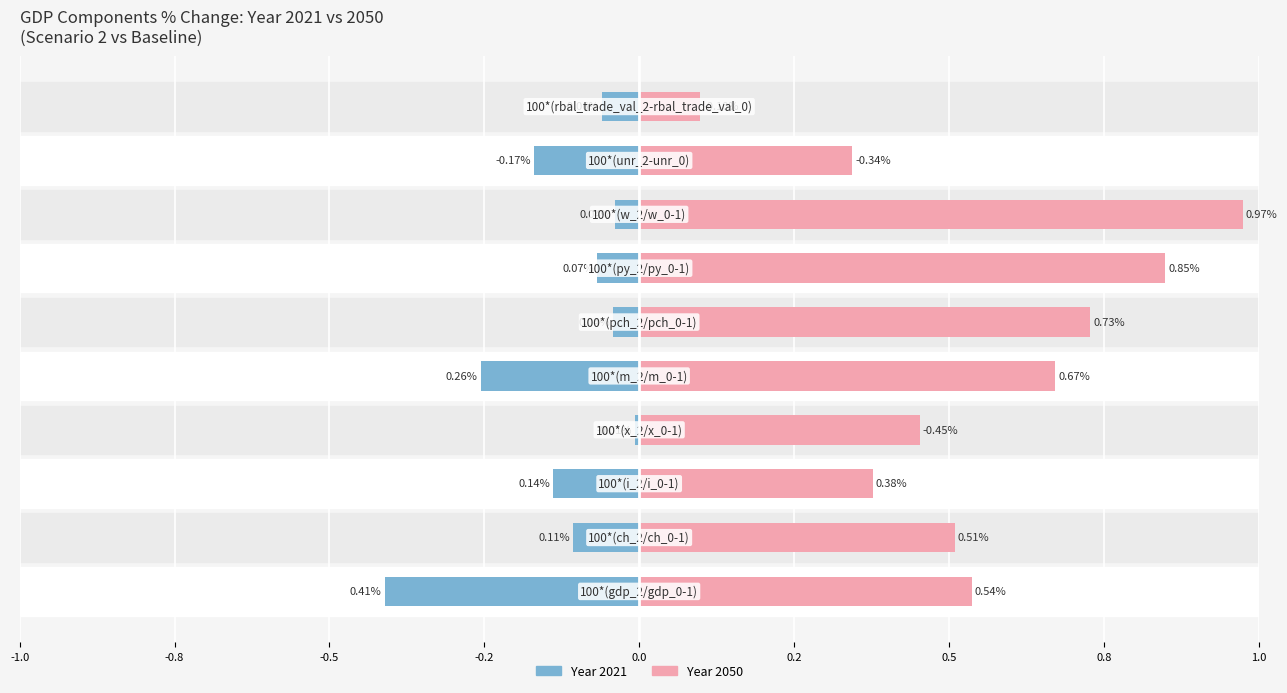

How many values in 2021 are above zero?

7